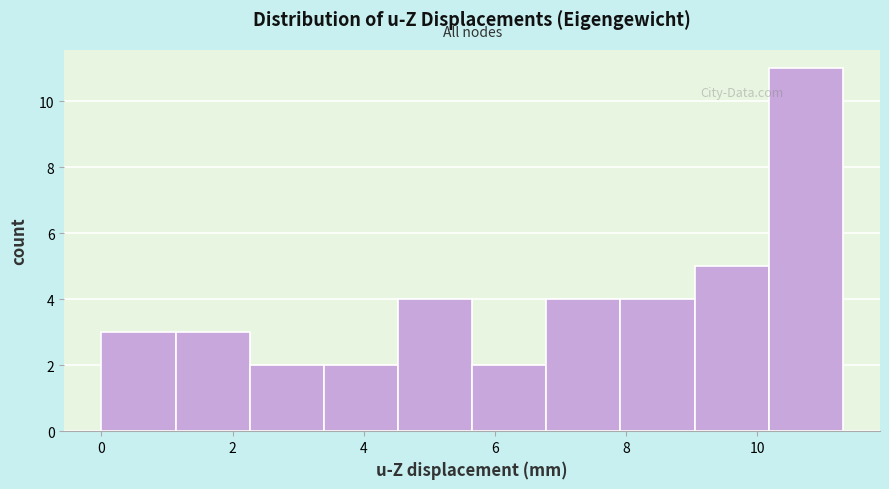

Over which range of the x-axis is the bar tallest?

10.2 to 11.4